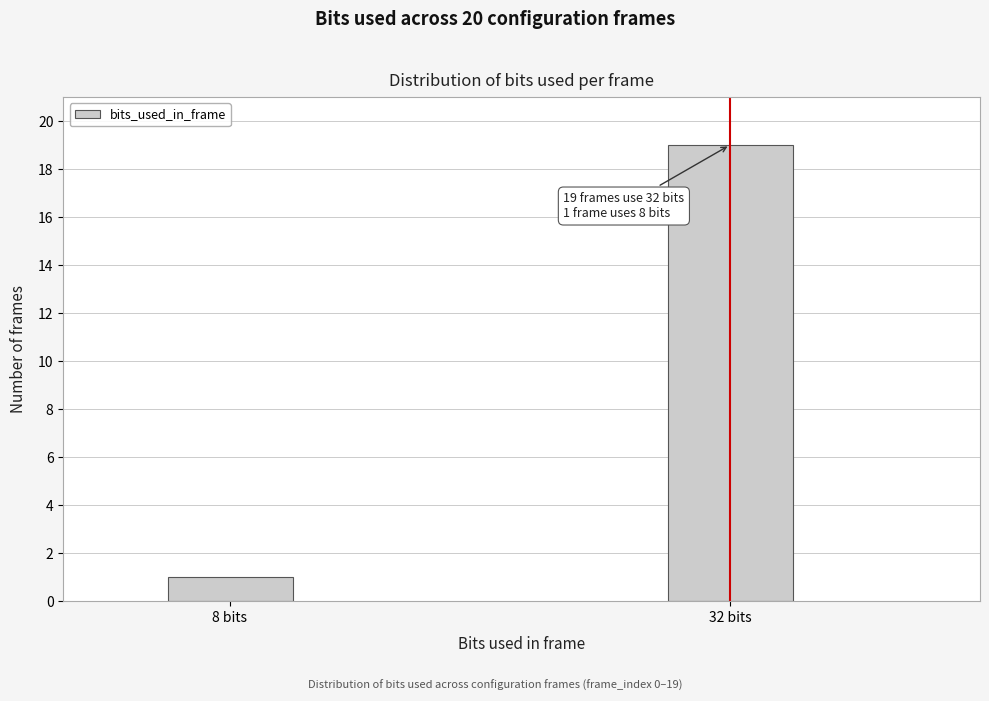

Reading left to right, transcribe all the data shown in this chart.

8 bits=1	32 bits=19